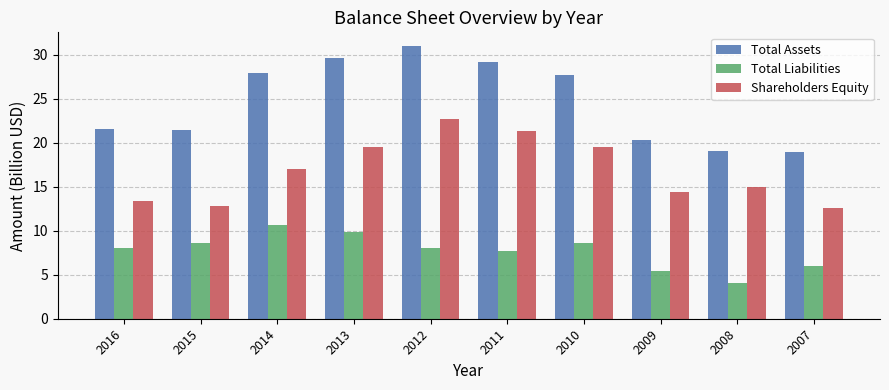

How many bars are there in each group?

3